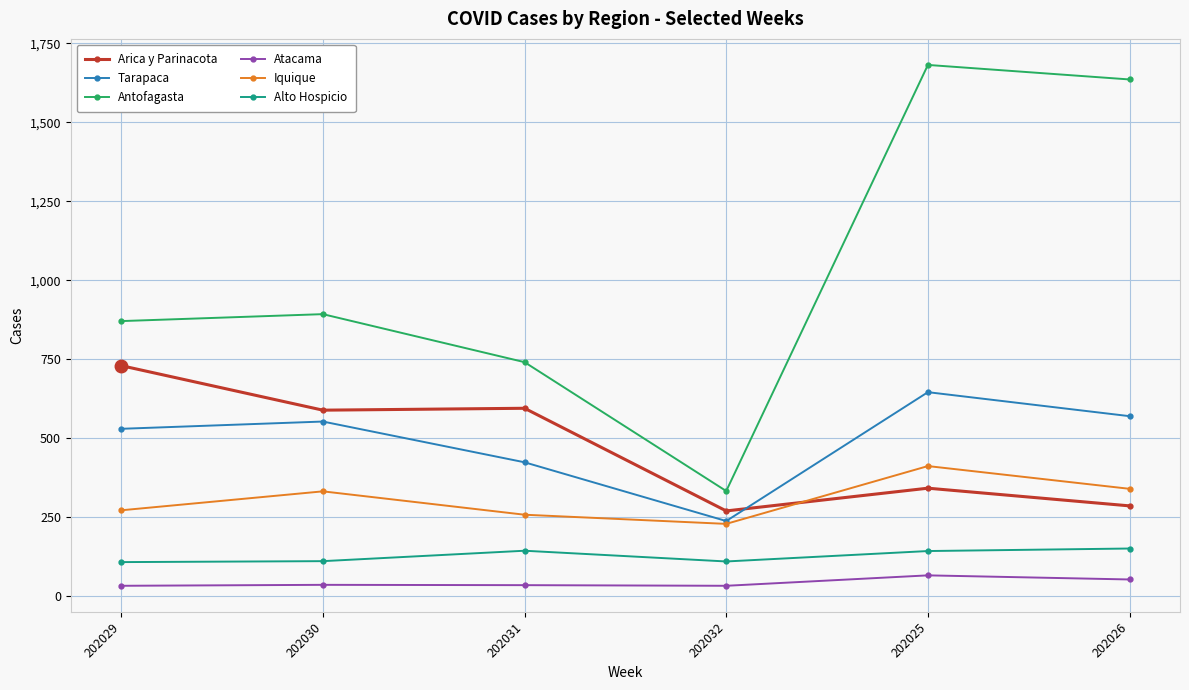

How many categories are shown in the chart?

6